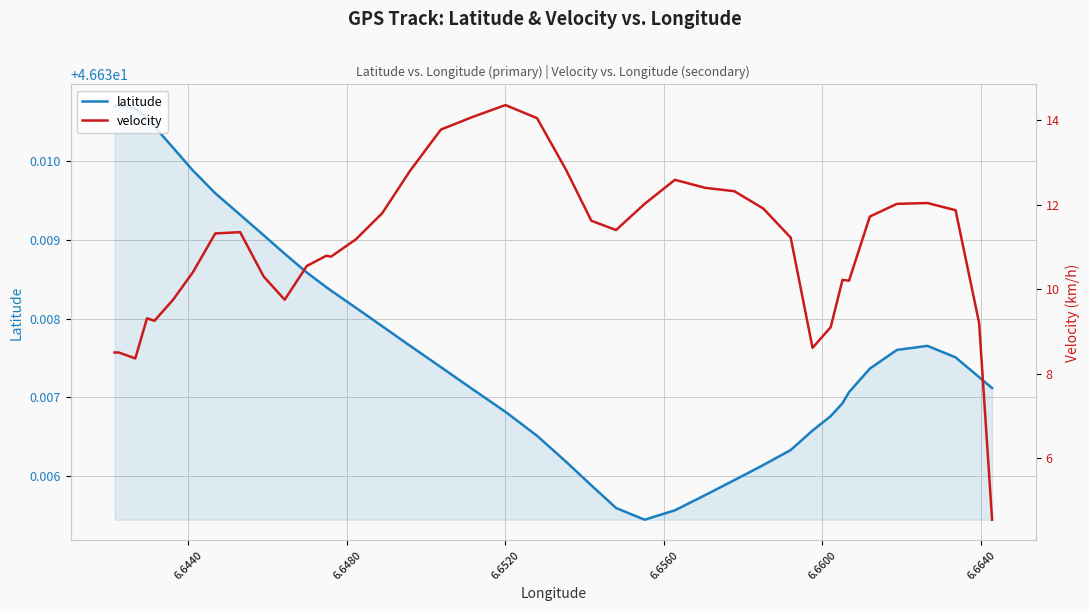

What are all the series names shown in the legend?

latitude, velocity